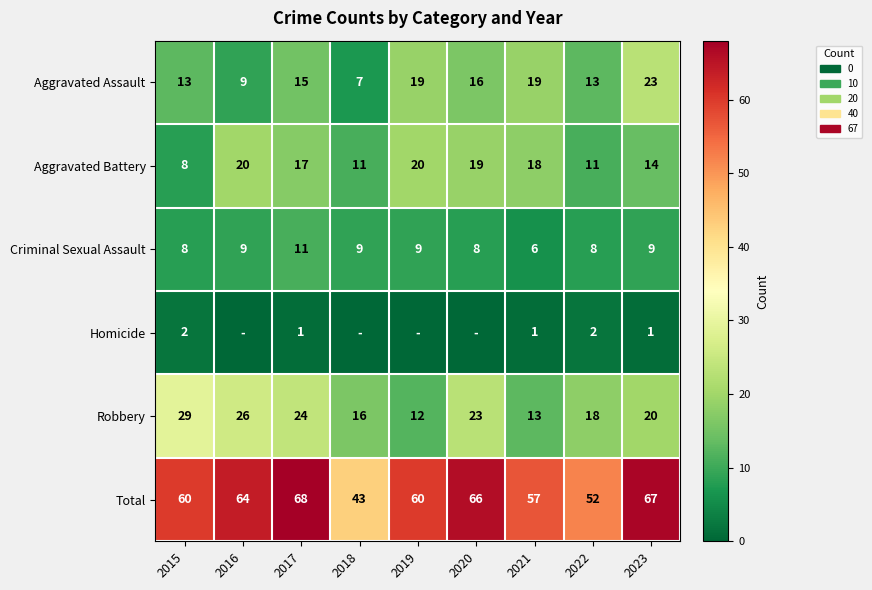

How many data points in Aggravated Assault are less than 15?

4